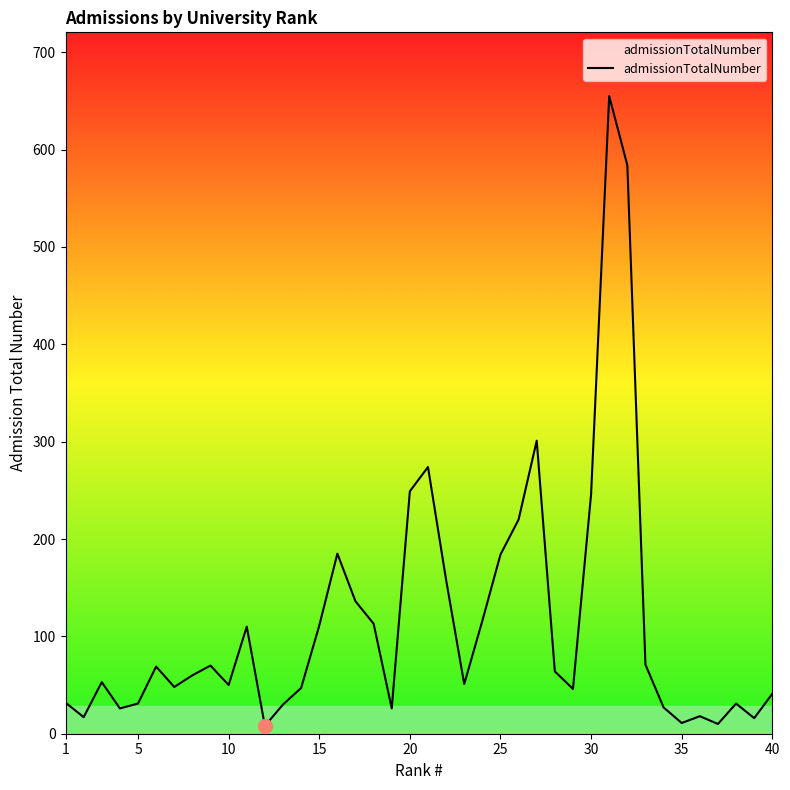

What is the greatest value displayed?

655